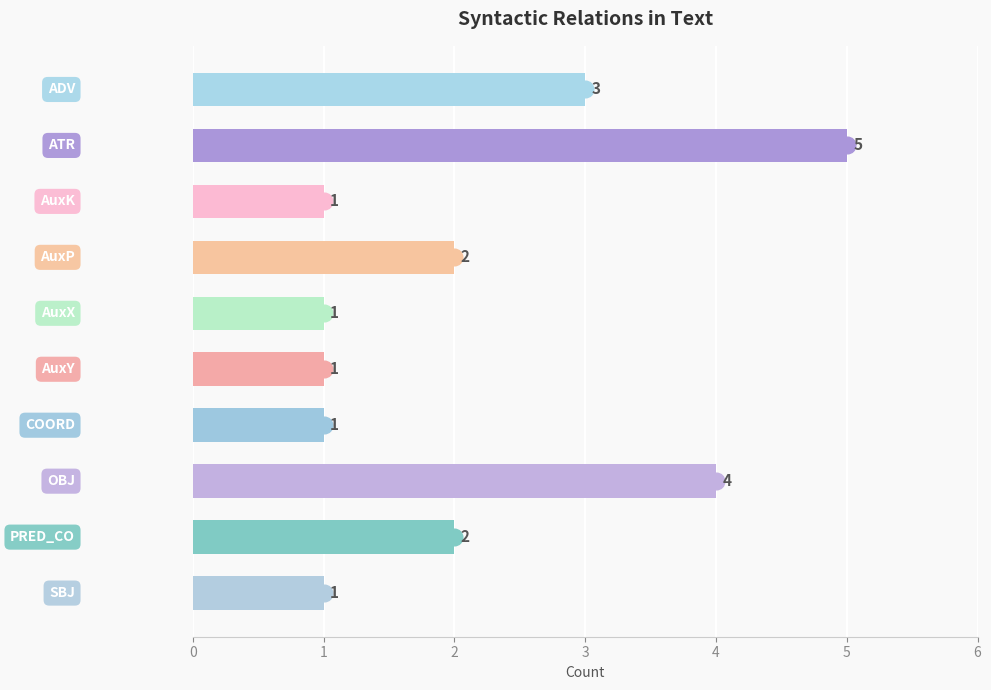

What is the greatest value displayed?

5